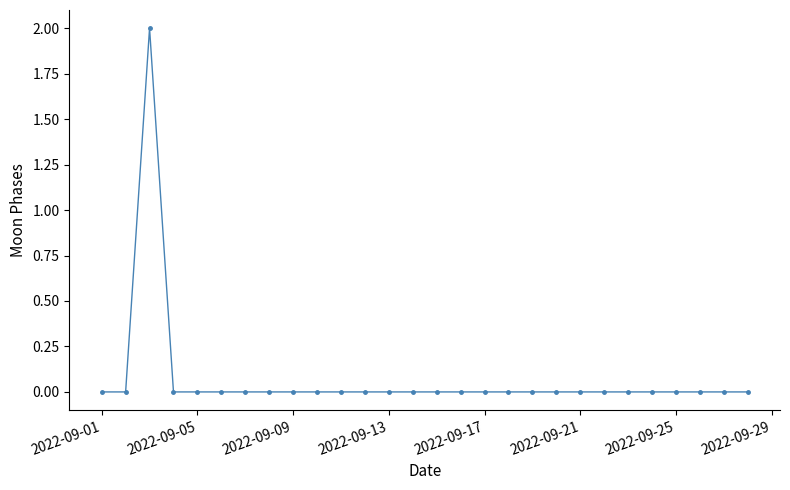

Reading left to right, what are all the values shown in this chart?

0	0	2	0	0	0	0	0	0	0	0	0	0	0	0	0	0	0	0	0	0	0	0	0	0	0	0	0